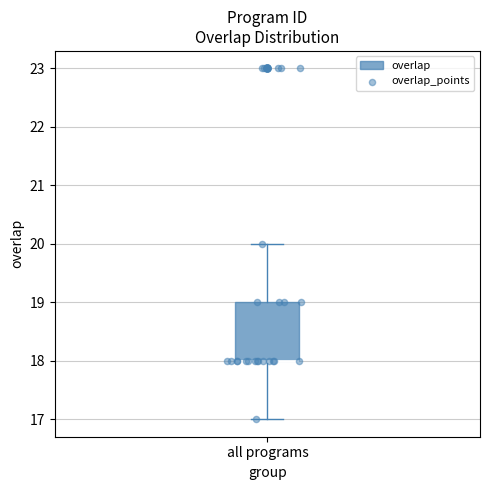

Read this box plot against the y-axis: the position of the median line, the range covered by the box, and the ends of both whiskers. The values are not printed on the chart, so give them approximately, as read against the axis.

median 18 (drawn on the box's lower edge), box 18 to 19, whiskers 17 to 20